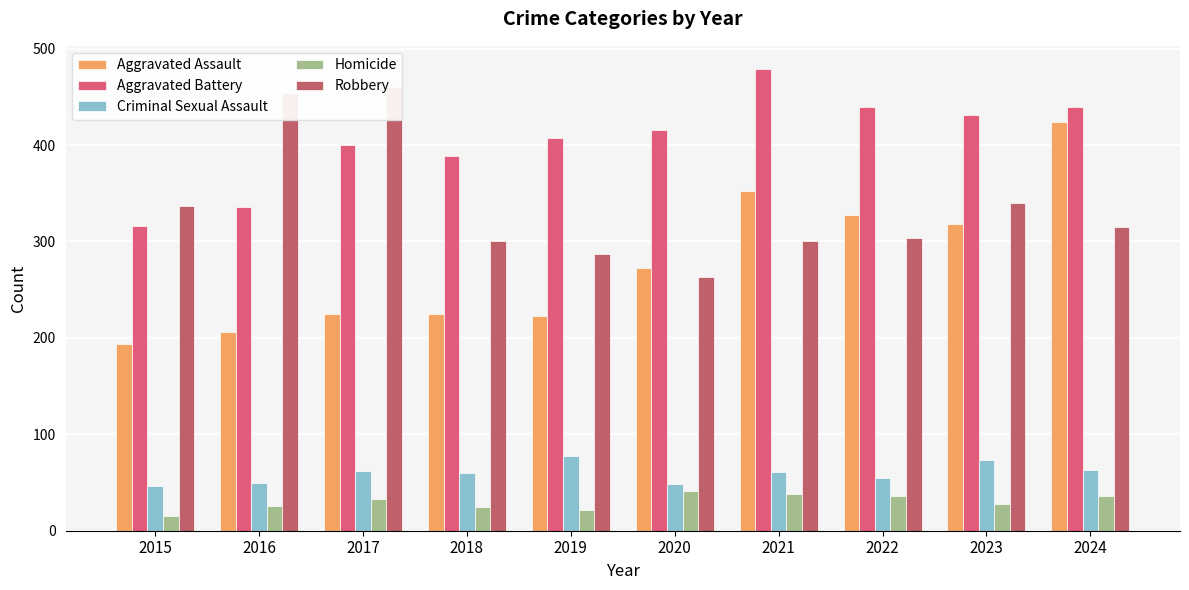

Reading left to right, list all the values displayed in this chart.

Aggravated Assault: 194	206	225	225	223	273	352	327	318	424
Aggravated Battery: 316	336	400	389	407	416	479	439	431	439
Criminal Sexual Assault: 46	50	62	60	77	48	61	55	73	63
Homicide: 15	26	33	25	22	41	38	36	28	36
Robbery: 337	454	460	301	287	263	300	304	340	315